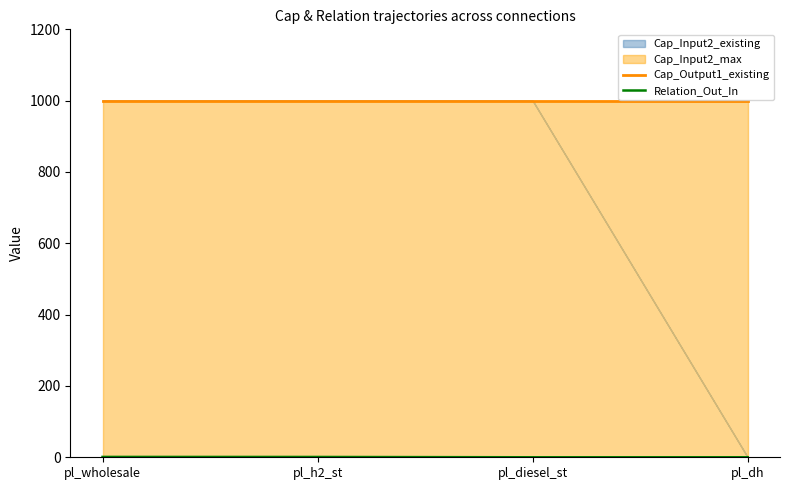

How many lines are shown in the chart?

2